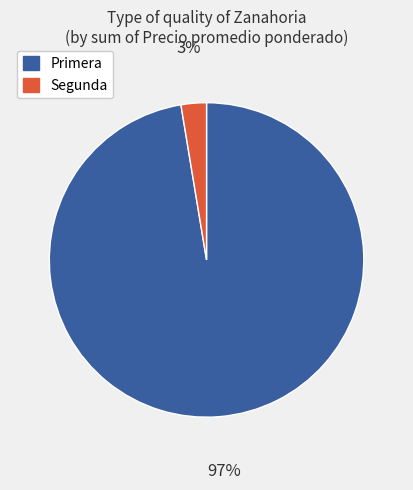

True or false: Segunda accounts for 14% of the total.

False